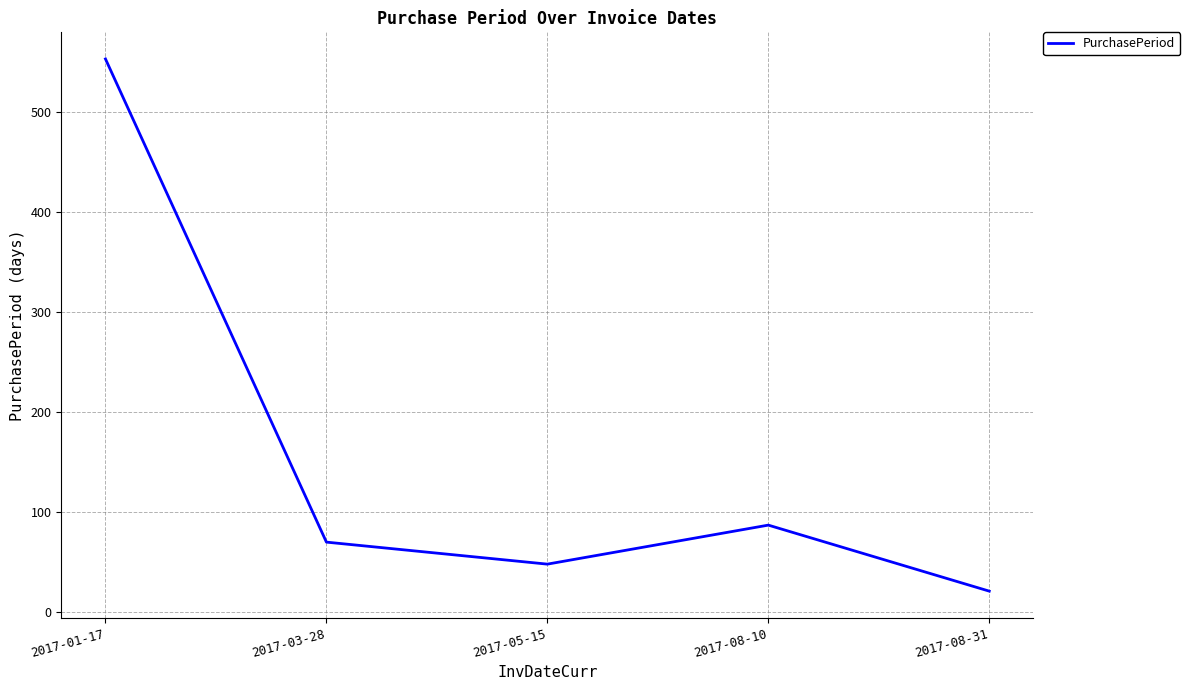

Count the number of categories in the chart.

5